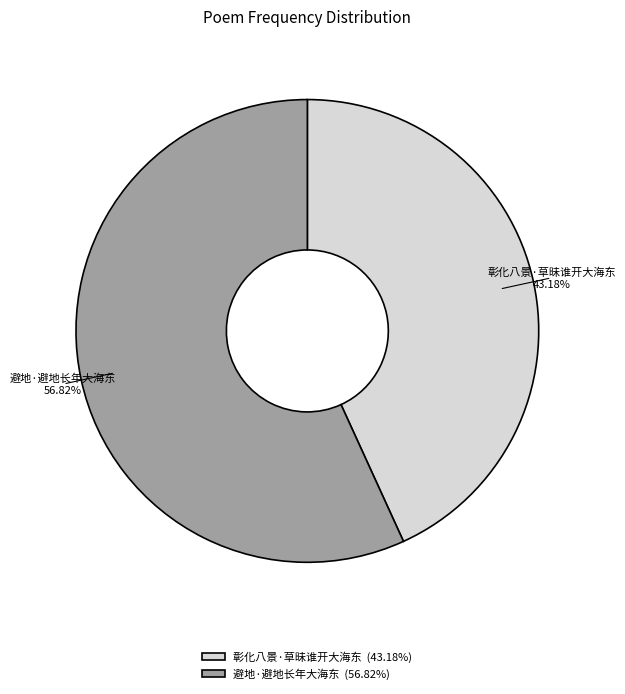

What portion of the pie excludes 避地·避地长年大海东?

43.2%